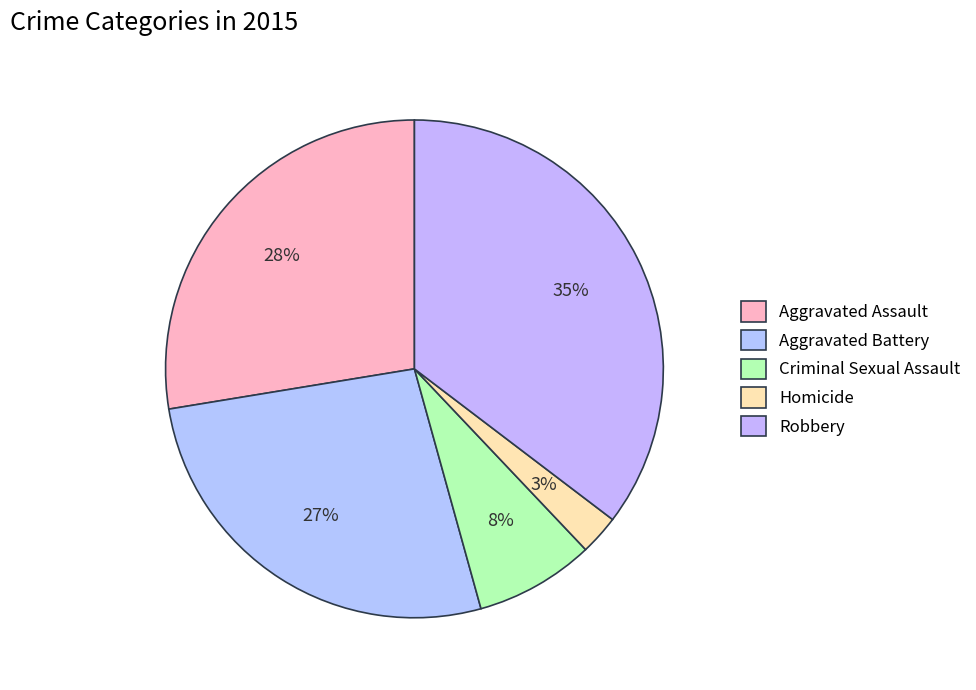

Does Robbery account for over 50% of the chart?

No